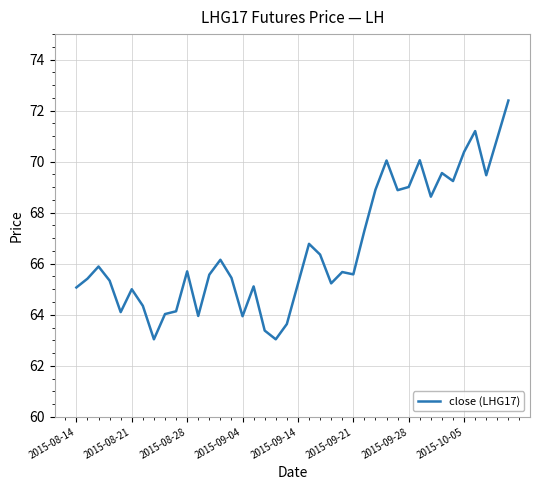

What is the difference between the maximum and minimum values?

9.4